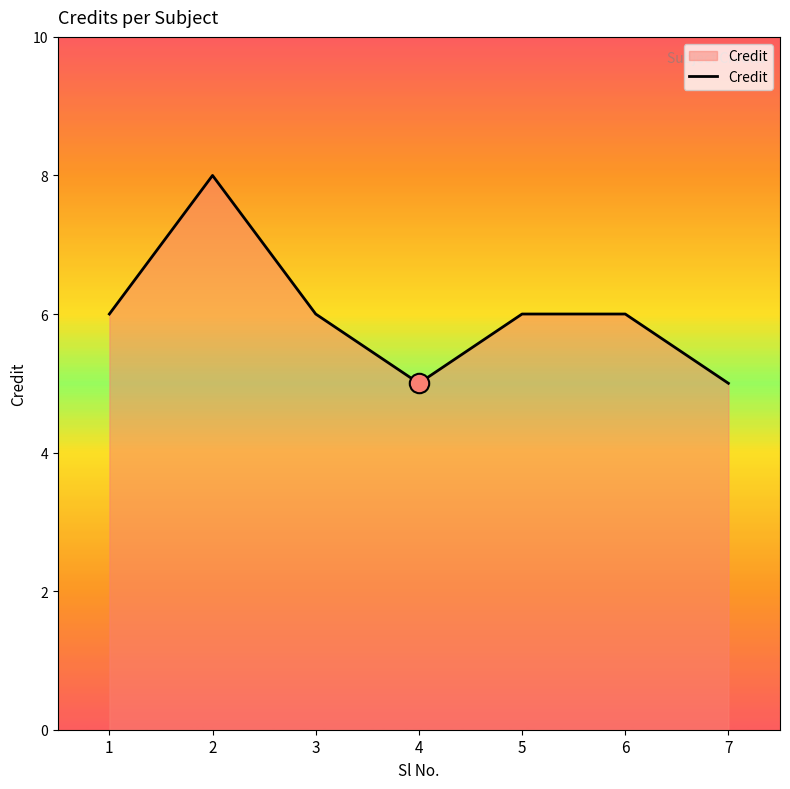

What is the minimum value shown in the chart?

5